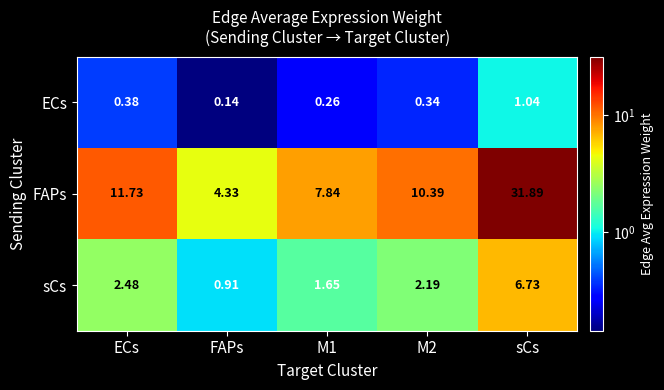

Which category has the lowest value across all series?

FAPs